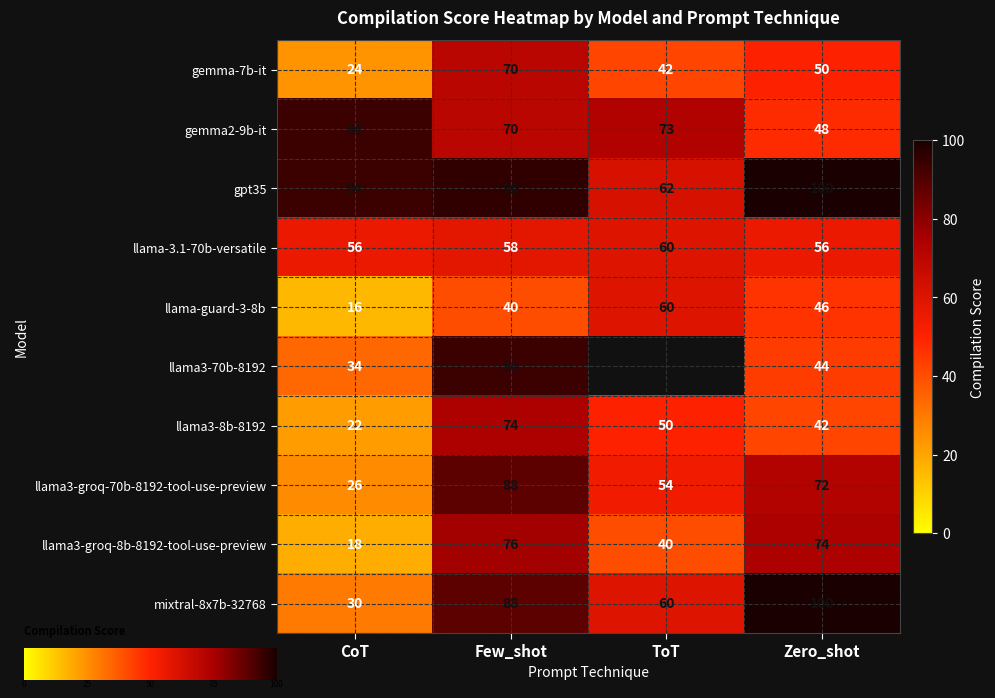

The gpt35 series shows 100 at Zero_shot. True or false?

True